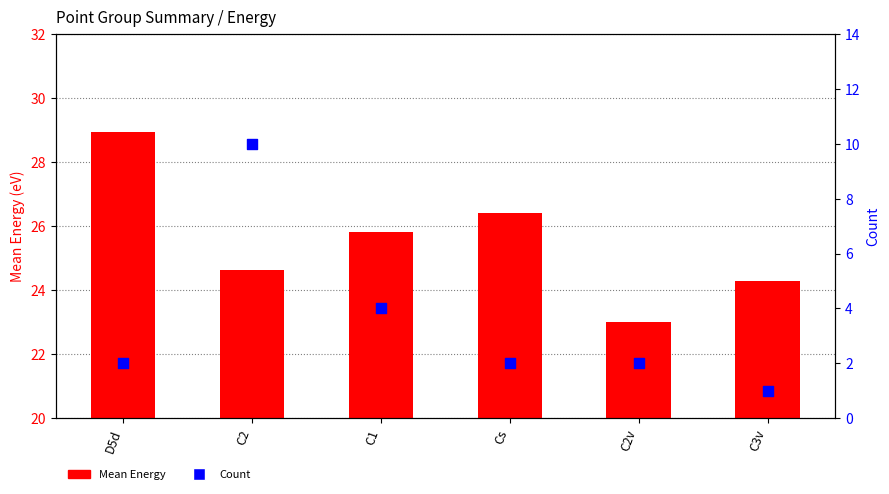

Which series contains the lowest Y value?

Count